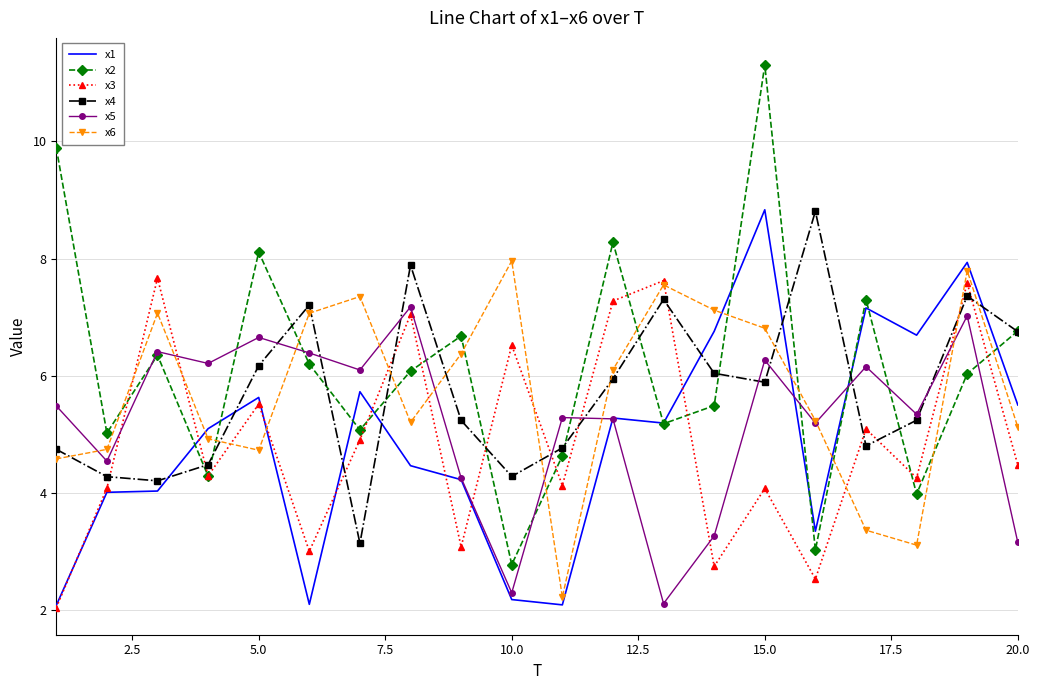

Which series has the largest range (max minus min)?

x2